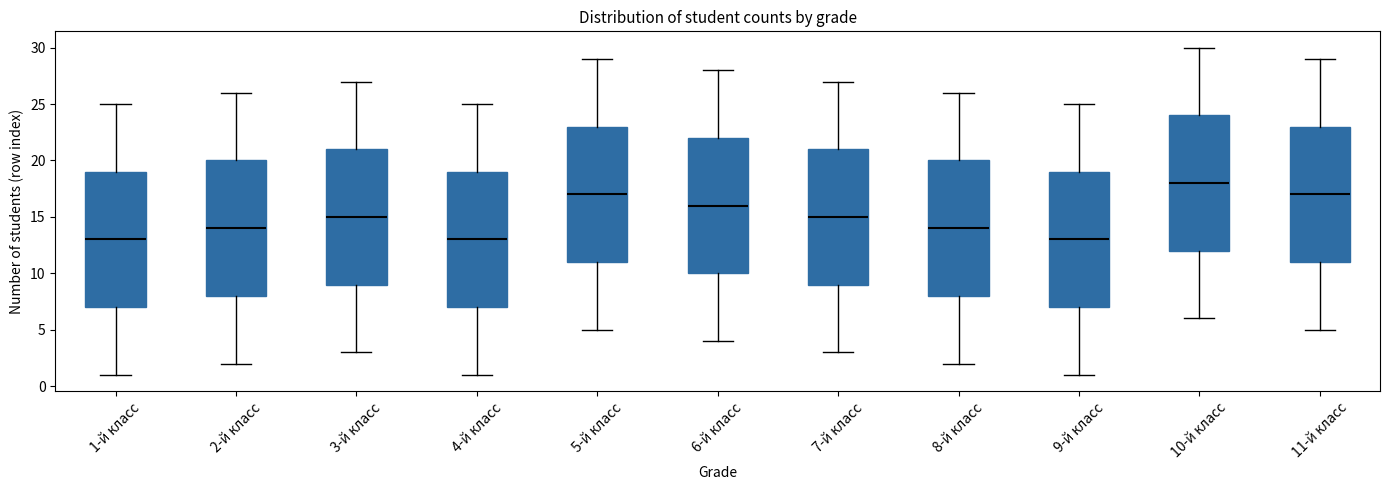

Reading left to right, transcribe this box plot: for each box, give where its median line is, the range the box spans, and where its two whiskers end, as read against the y-axis. The values are not printed on the chart, so give them approximately, as read against the axis.

1-й класс: median 13, box 7 to 19, whiskers 1 to 25
2-й класс: median 14, box 8 to 20, whiskers 2 to 26
3-й класс: median 15, box 9 to 21, whiskers 3 to 27
4-й класс: median 13, box 7 to 19, whiskers 1 to 25
5-й класс: median 17, box 11 to 23, whiskers 5 to 29
6-й класс: median 16, box 10 to 22, whiskers 4 to 28
7-й класс: median 15, box 9 to 21, whiskers 3 to 27
8-й класс: median 14, box 8 to 20, whiskers 2 to 26
9-й класс: median 13, box 7 to 19, whiskers 1 to 25
10-й класс: median 18, box 12 to 24, whiskers 6 to 30
11-й класс: median 17, box 11 to 23, whiskers 5 to 29